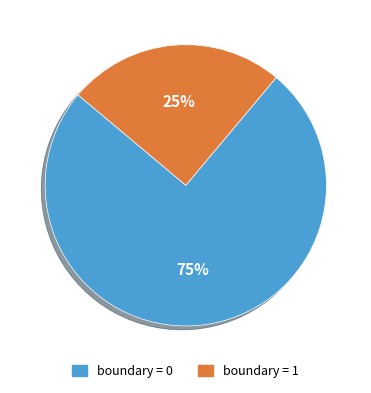

What percentage is the boundary = 1 slice, to the nearest percent?

25%